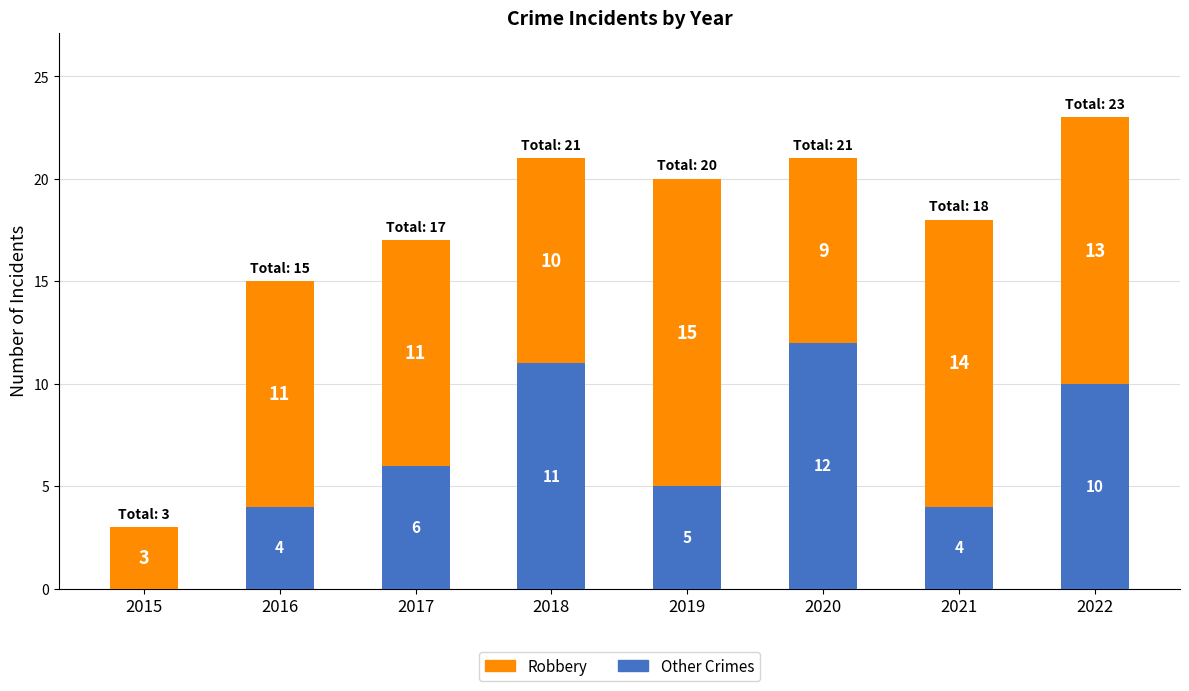

Count the number of data series in this chart.

2